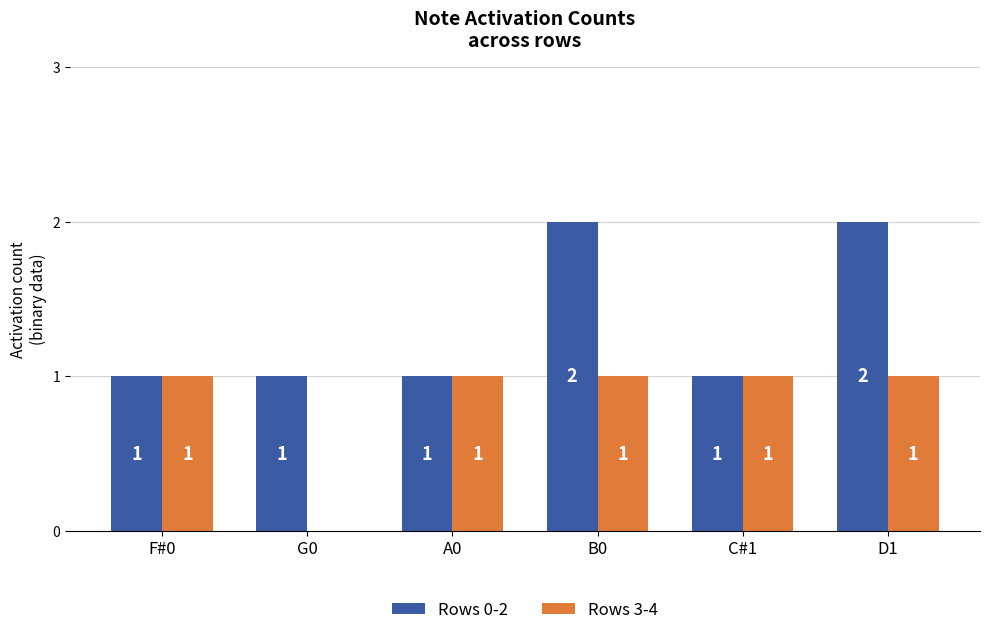

At which label is Rows 3-4 closest to 0?

G0